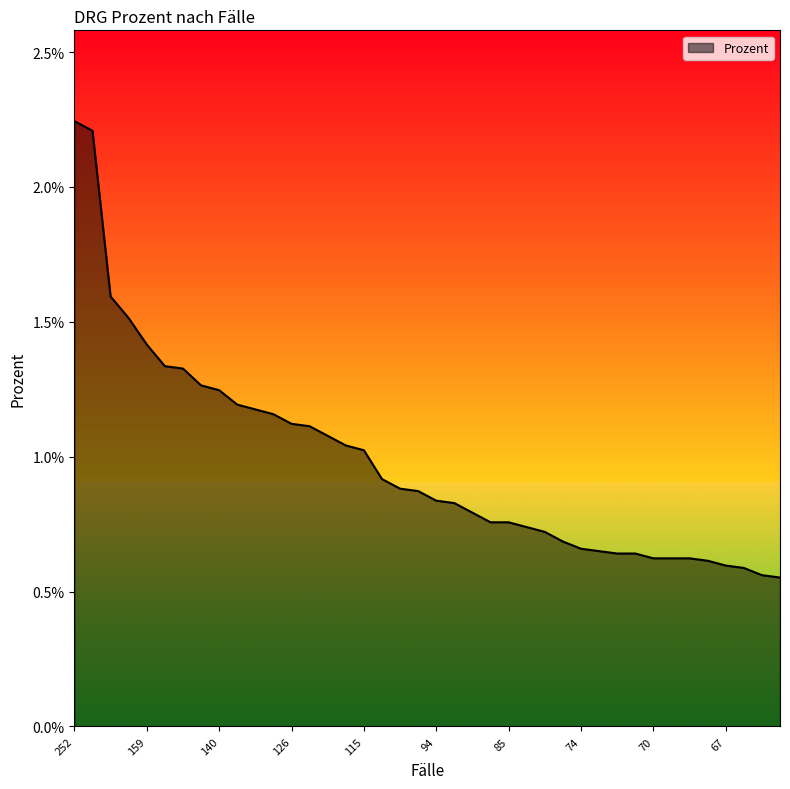

Which label corresponds to the largest value in the chart?

252